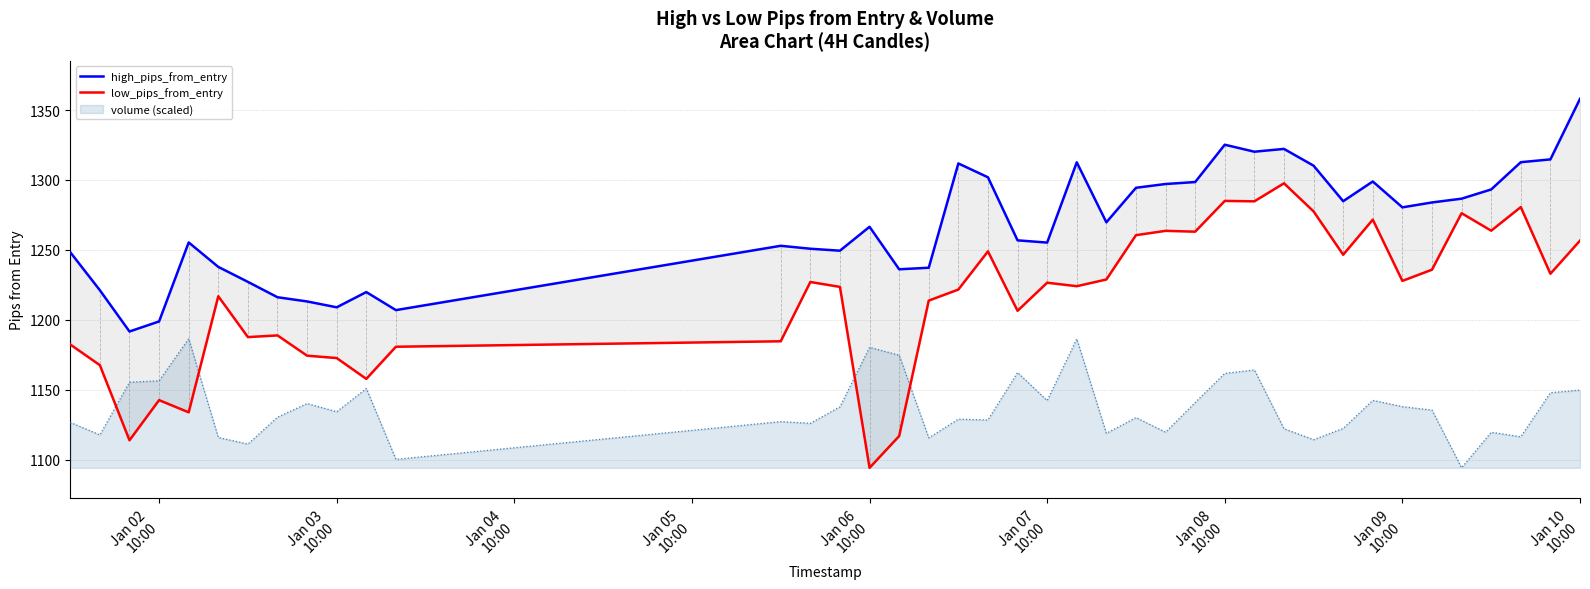

True or false: high_pips_from_entry has a value of 529.7 at Jan 07
10:00.

False